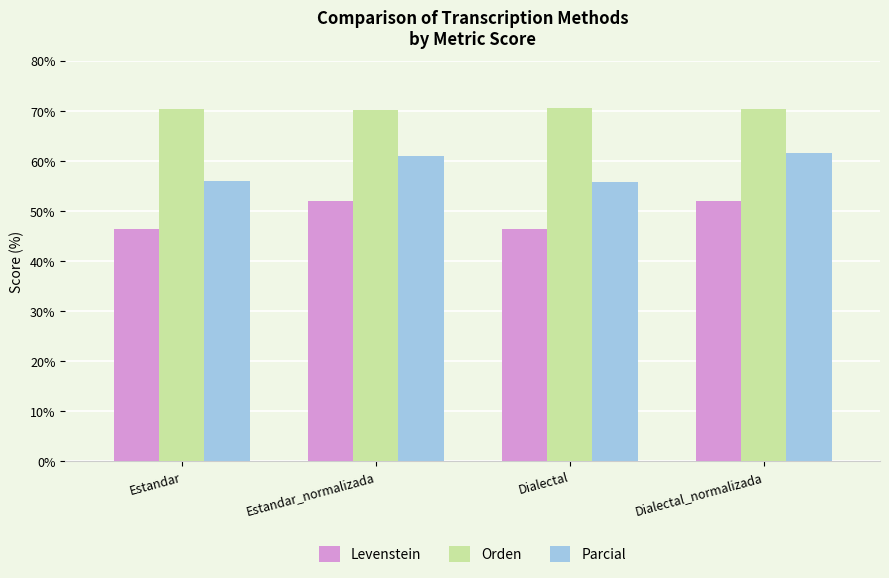

Is it true that Orden equals 119.8 at Estandar_normalizada?

False